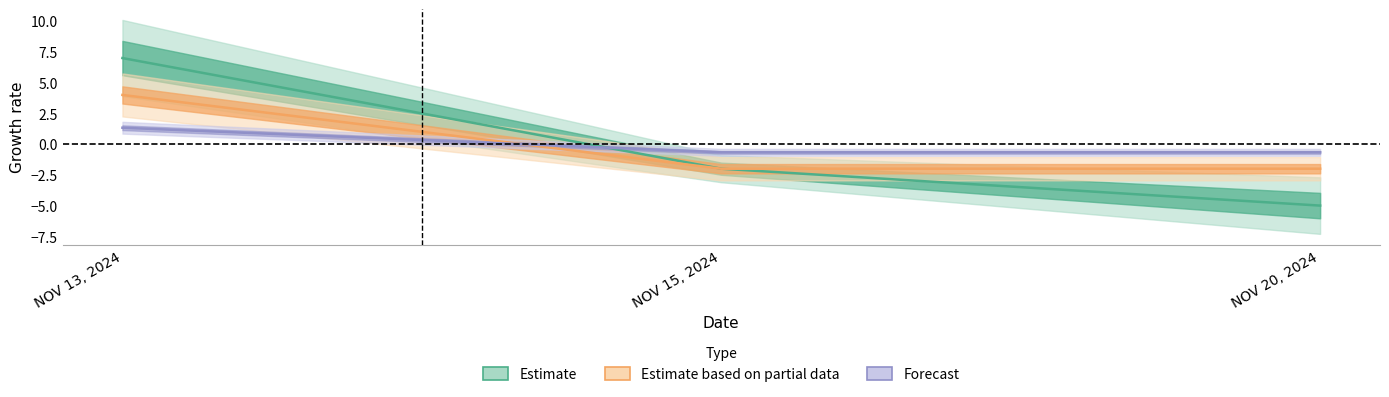

Between NOV 20, 2024 and NOV 13, 2024, which is larger?

NOV 13, 2024